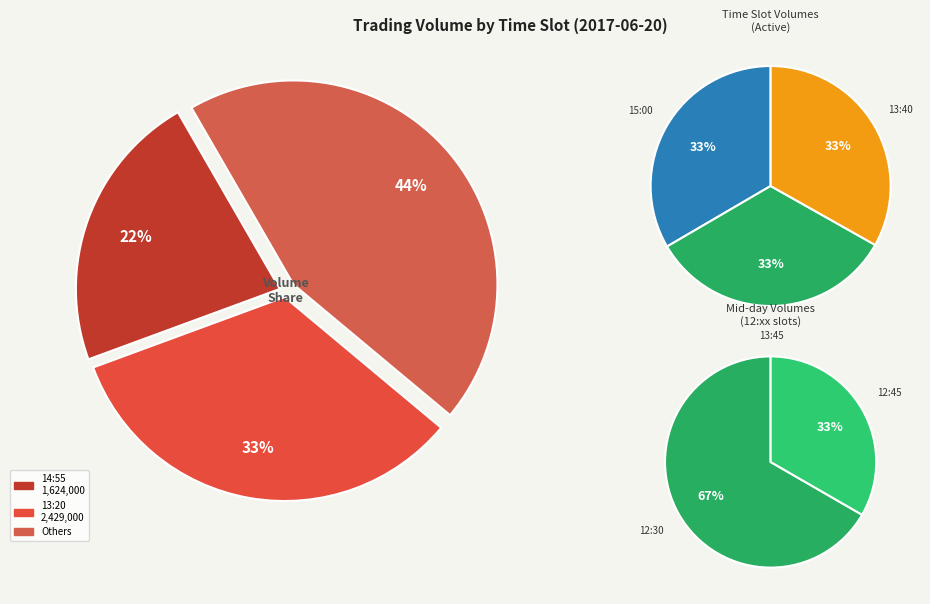

Is there a majority slice in this chart?

No